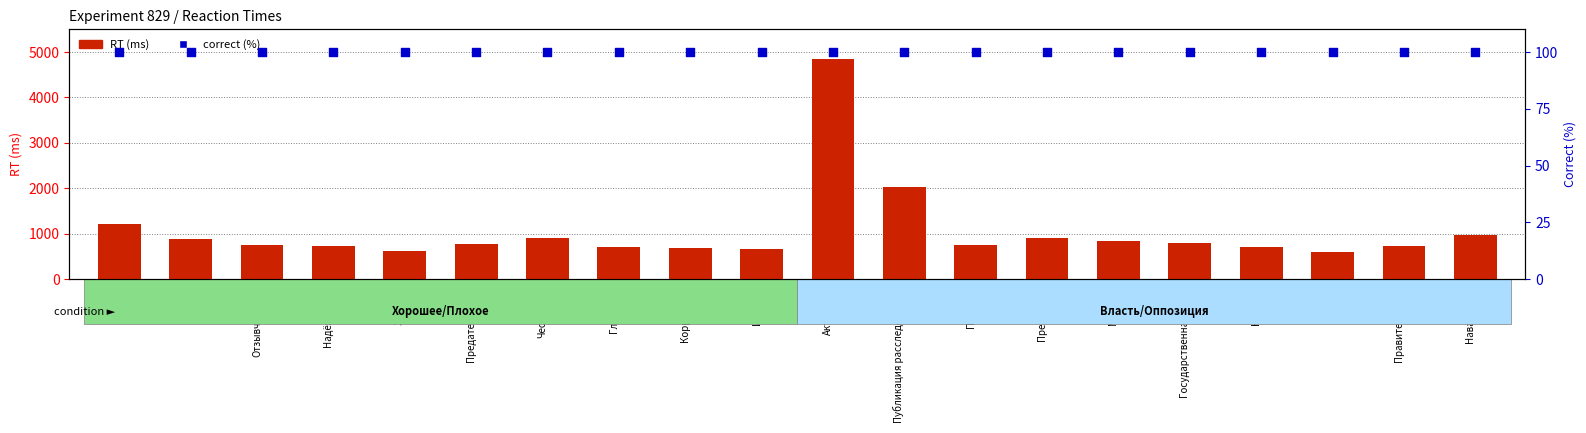

At how many categories does at least one series exceed 4327?

1